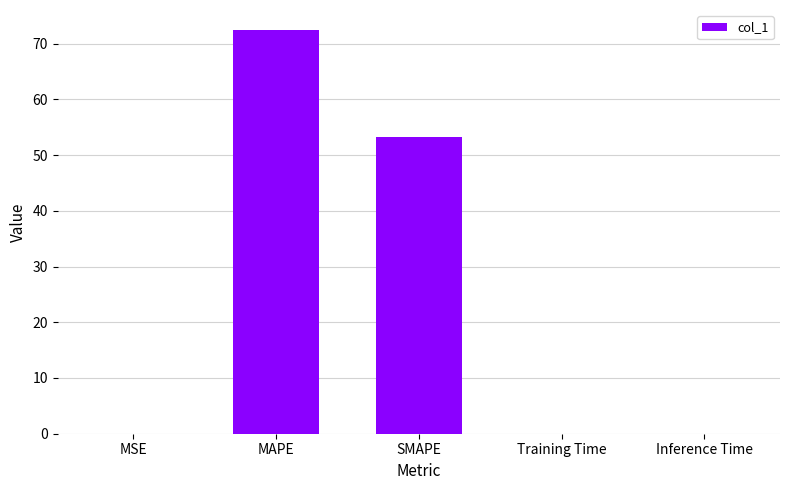

What is the sum of the values at MAPE and SMAPE?

125.6